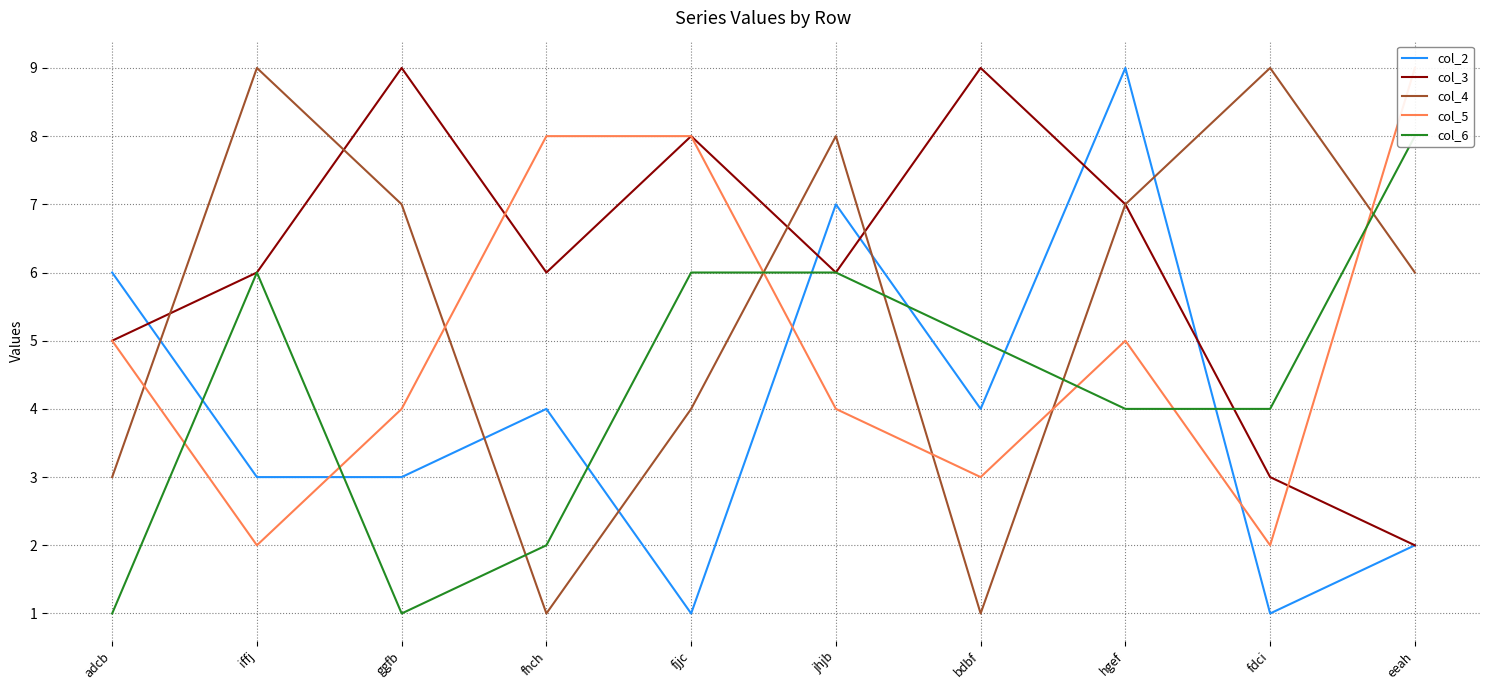

Reading left to right, transcribe all the data shown in this chart.

col_2: adcb=6	iffj=3	ggfb=3	fhch=4	fjjc=1	jhjb=7	bdbf=4	hgef=9	fdci=1	eeah=2
col_3: adcb=5	iffj=6	ggfb=9	fhch=6	fjjc=8	jhjb=6	bdbf=9	hgef=7	fdci=3	eeah=2
col_4: adcb=3	iffj=9	ggfb=7	fhch=1	fjjc=4	jhjb=8	bdbf=1	hgef=7	fdci=9	eeah=6
col_5: adcb=5	iffj=2	ggfb=4	fhch=8	fjjc=8	jhjb=4	bdbf=3	hgef=5	fdci=2	eeah=9
col_6: adcb=1	iffj=6	ggfb=1	fhch=2	fjjc=6	jhjb=6	bdbf=5	hgef=4	fdci=4	eeah=8